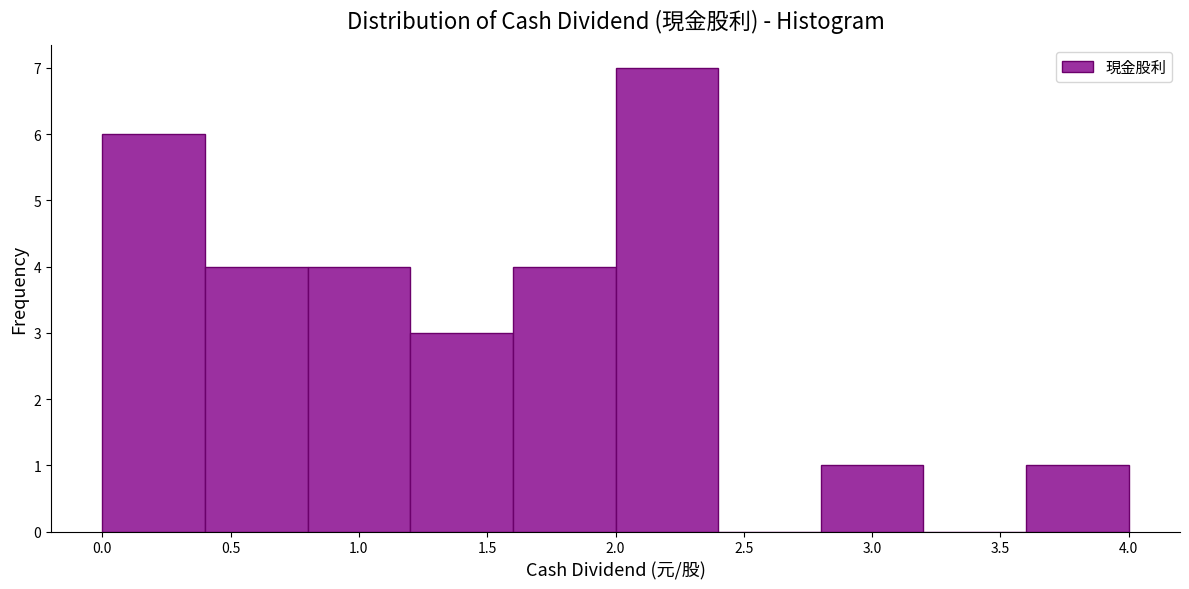

Which range on the x-axis has the tallest bar?

2.0 to 2.4